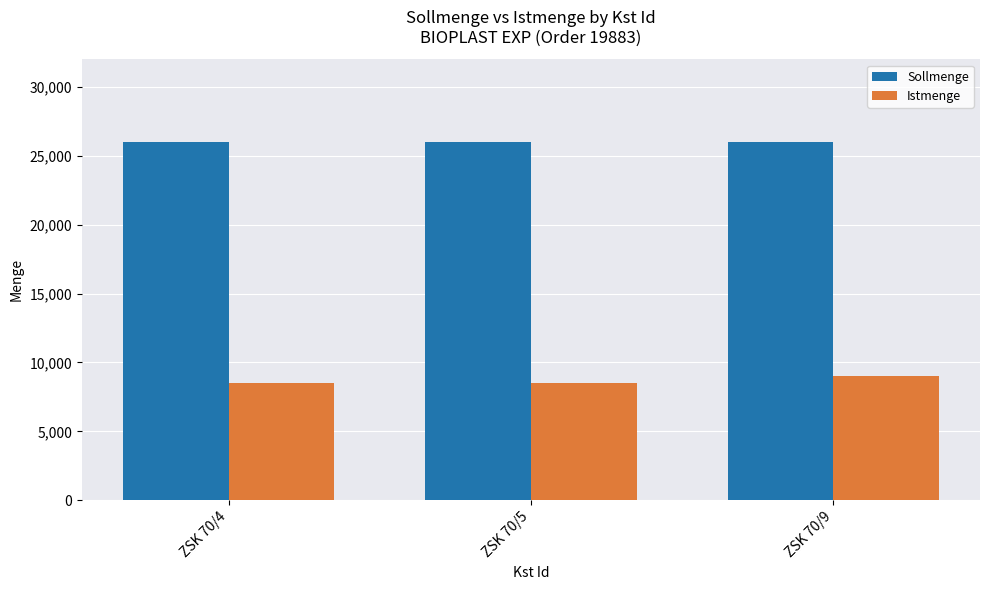

What is the sum of all Sollmenge values?

78000